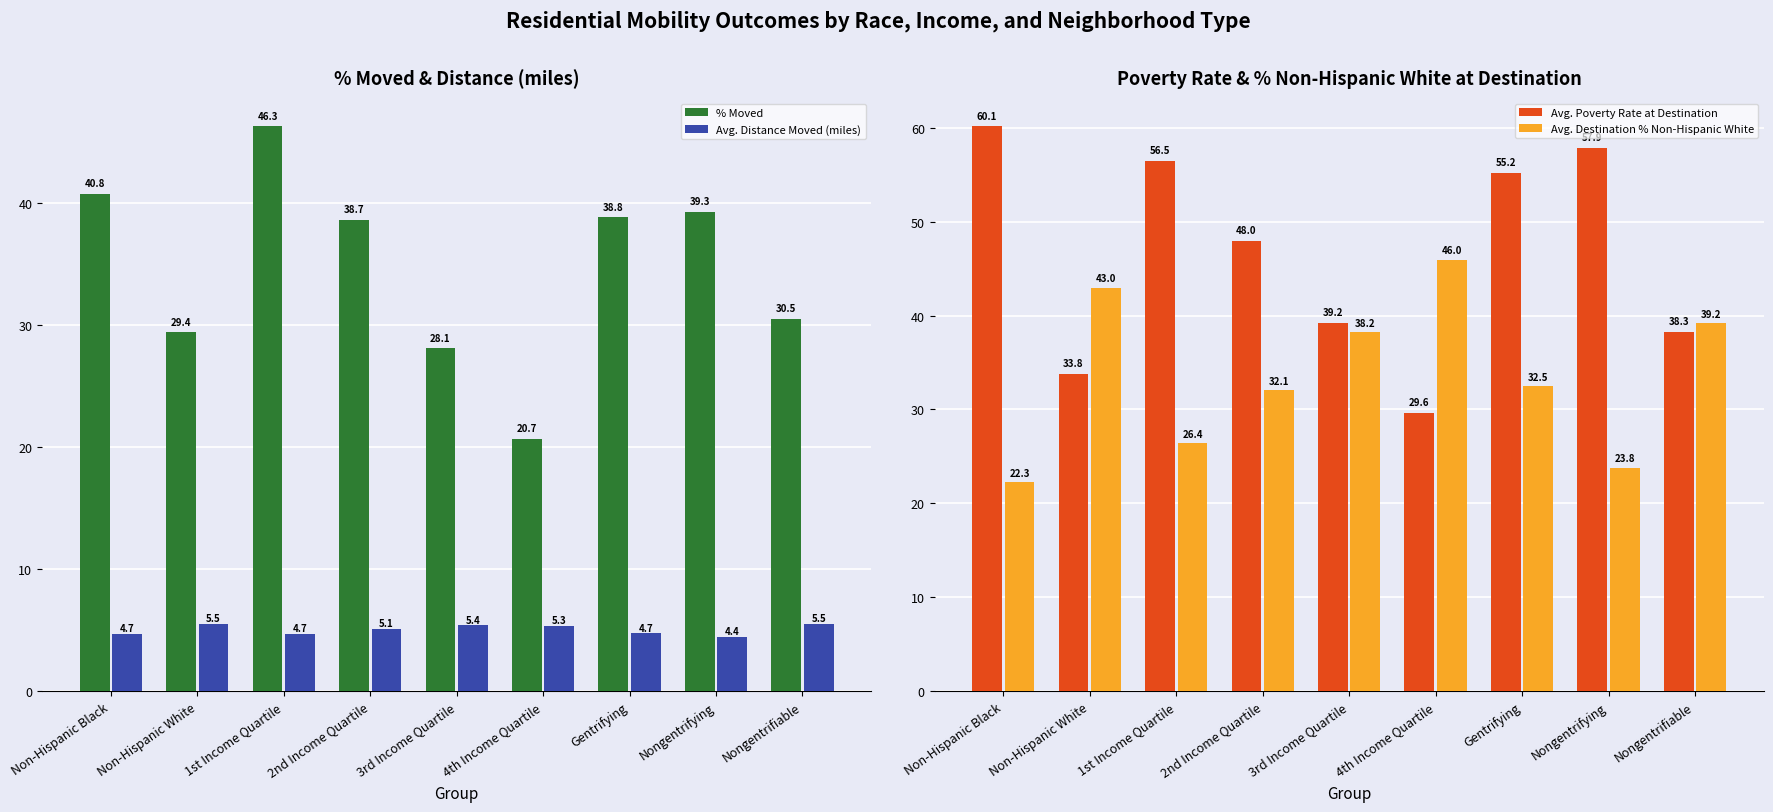

At how many categories does at least one series exceed 53?

4